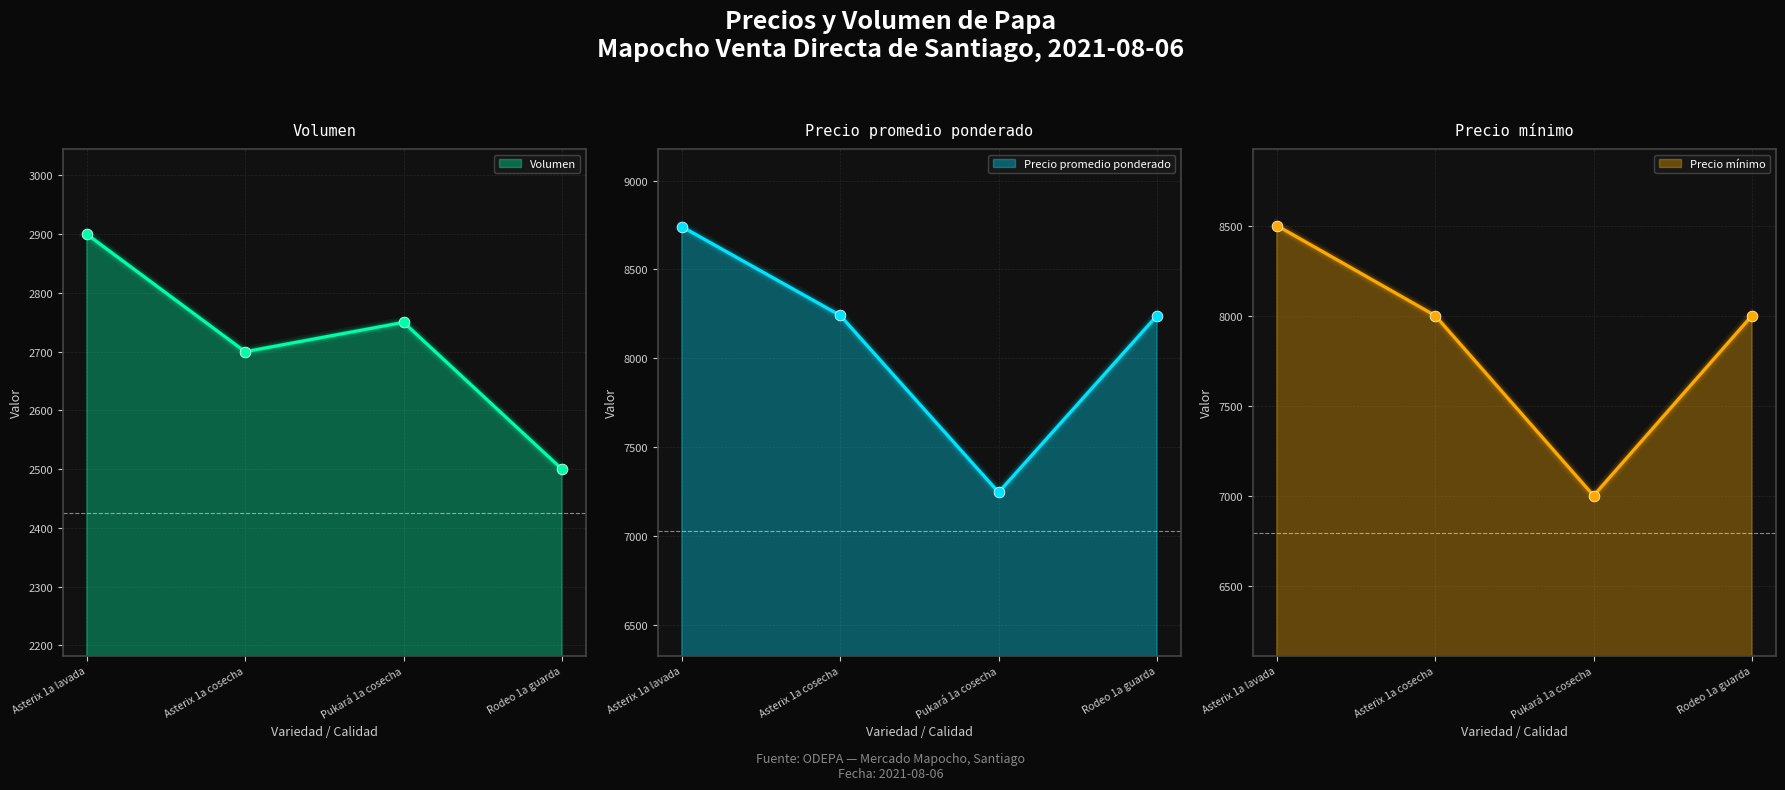

At how many categories does at least one series exceed 7560?

3